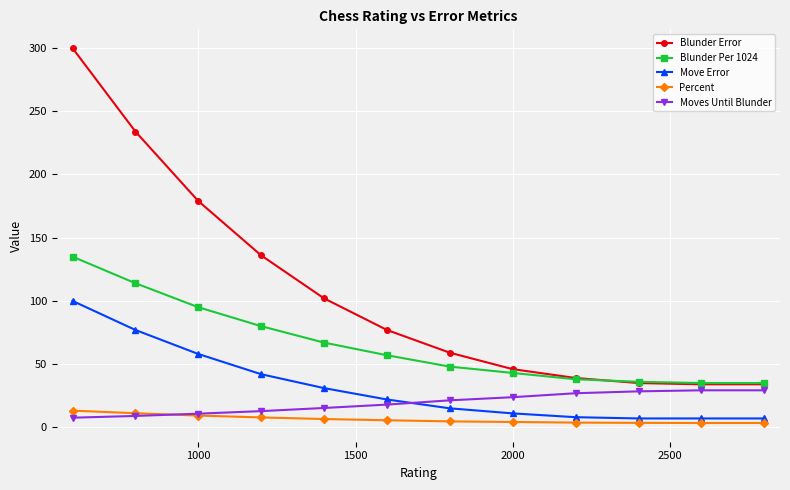

What is the minimum value shown in the chart?

3.4